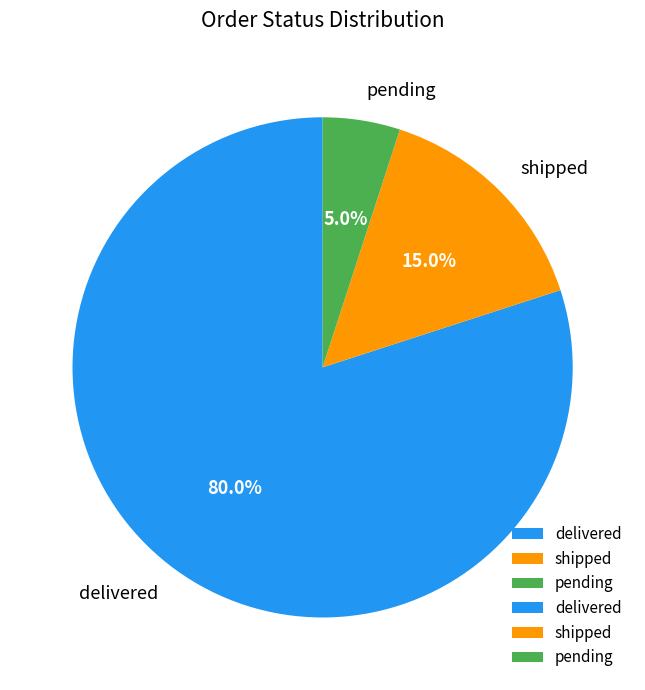

To the nearest percent, what is the difference between the largest and smallest slice percentages?

75%